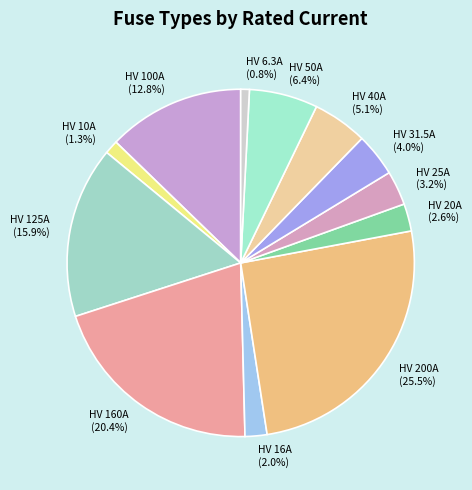

Which category has the biggest portion of the pie?

HV 200A